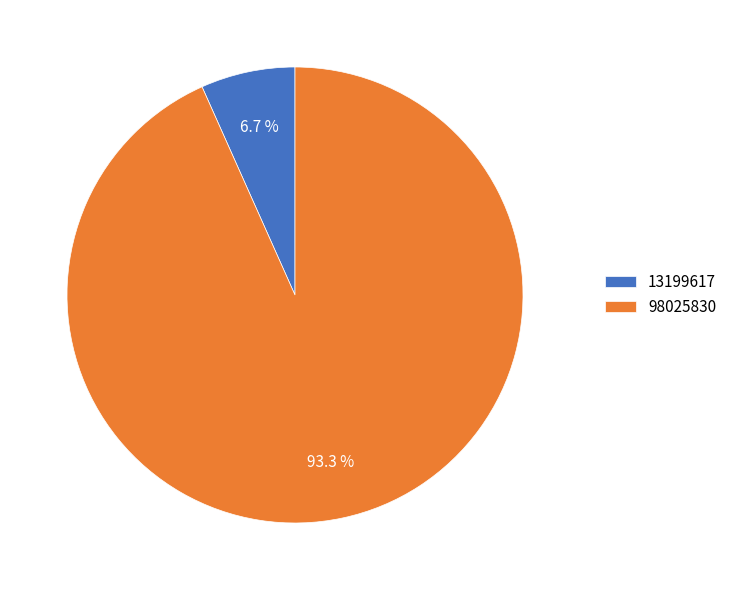

What percentage is the 13199617 slice, to the nearest percent?

7%